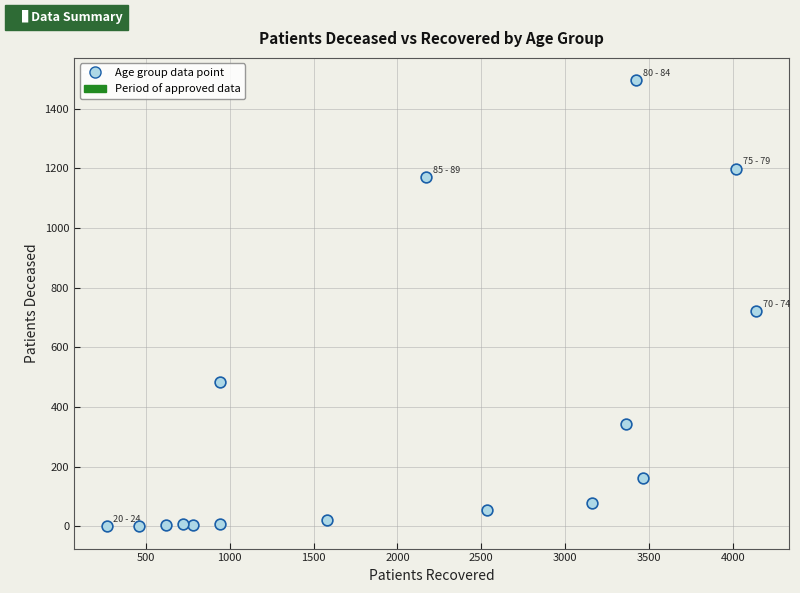

What is the range of Y values (max minus min)?

1495